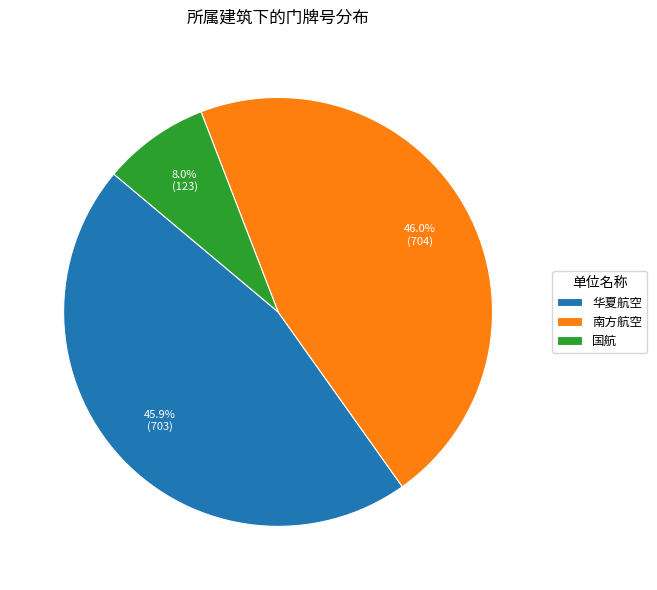

What is the smallest slice in the pie chart?

国航